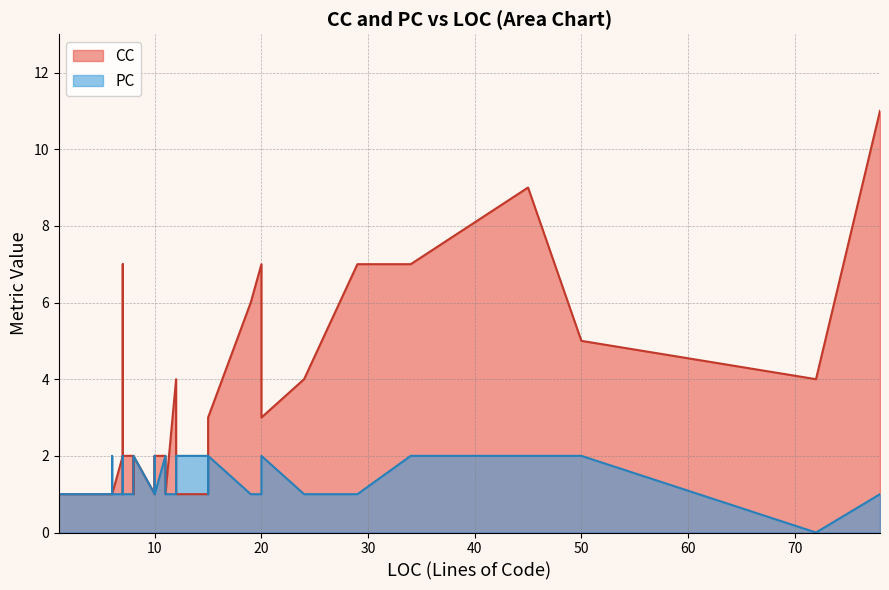

True or false: PC and CC intersect in this chart.

True